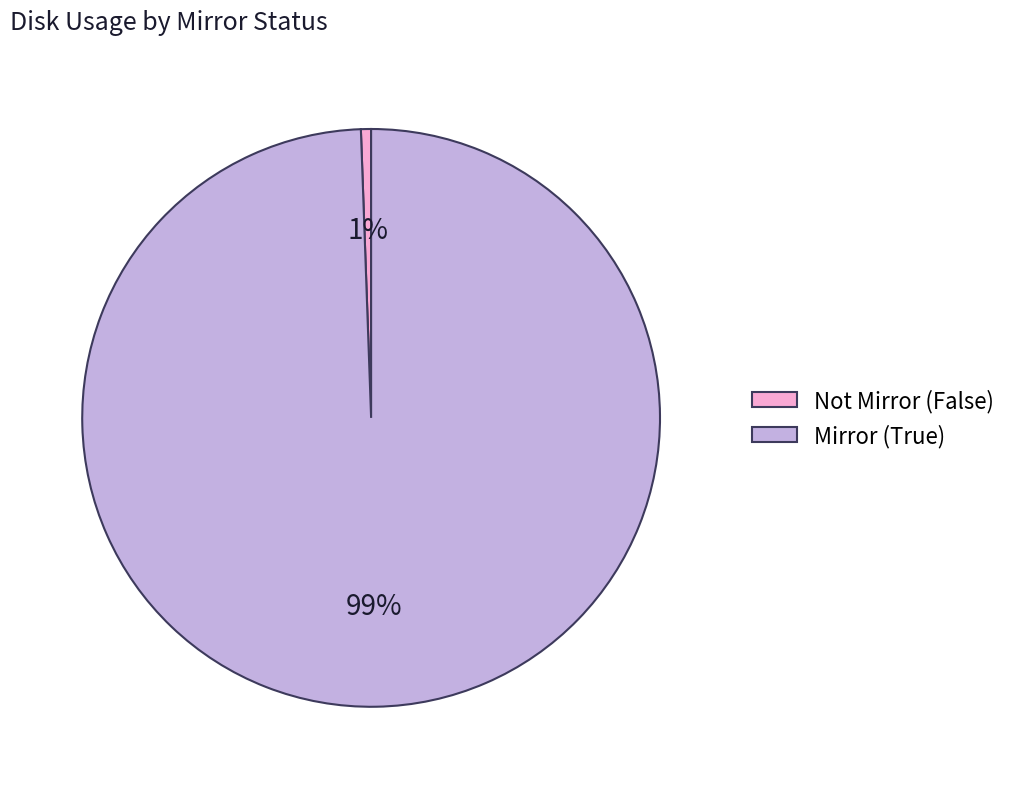

To the nearest percent, what is the average slice percentage?

50%